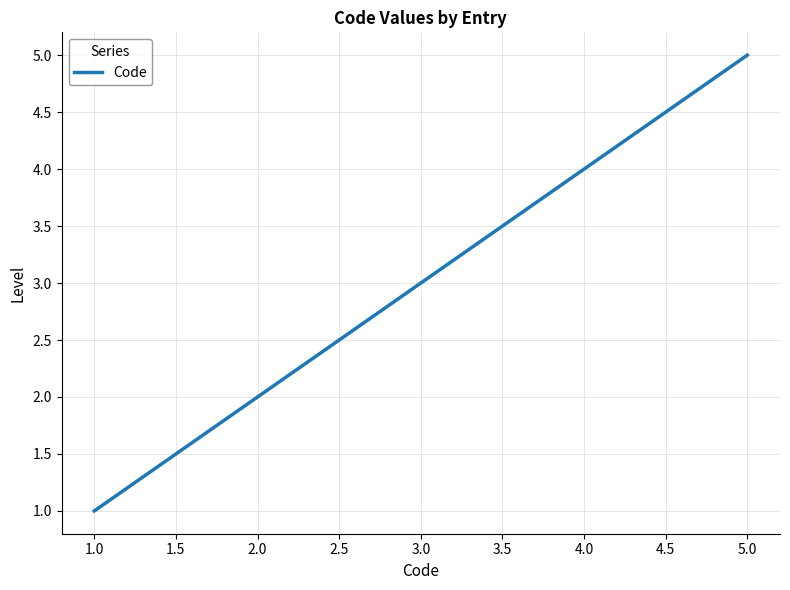

Reading left to right, transcribe all the data shown in this chart.

1	2	3	4	5